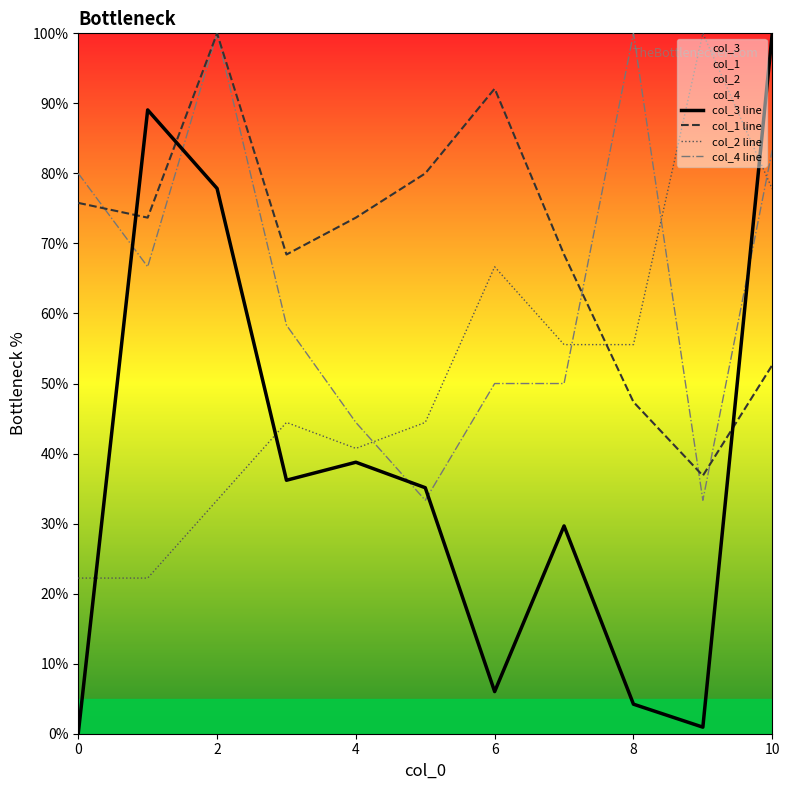

Is it true that col_4 line equals 70.3 at 8?

False